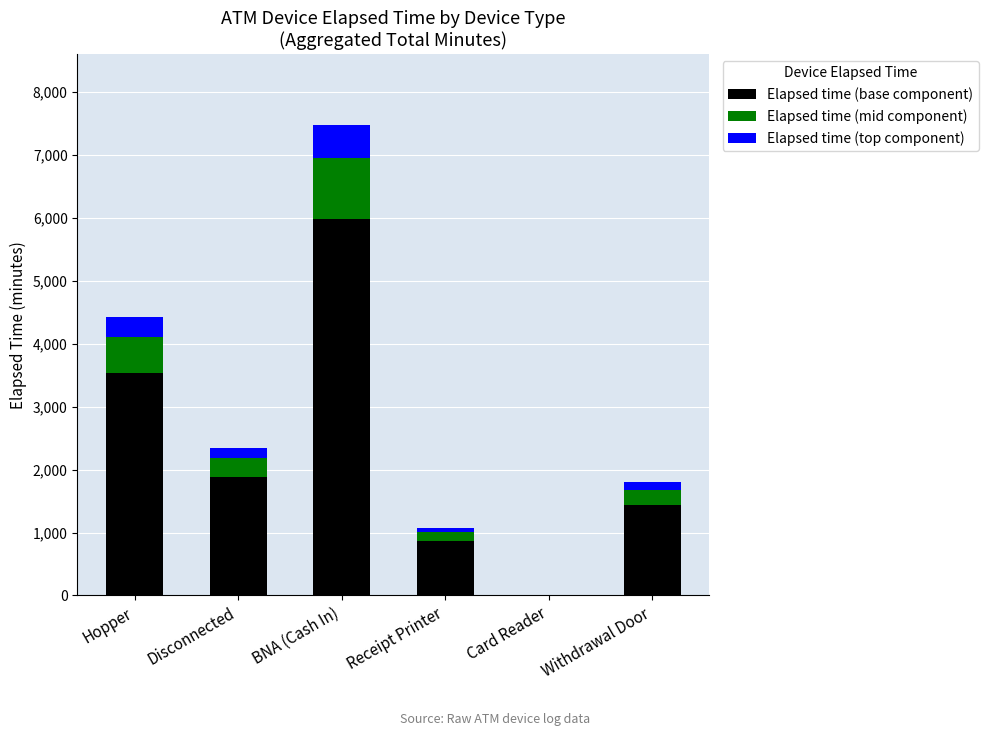

At which category is the sum across all series the highest?

BNA (Cash In)